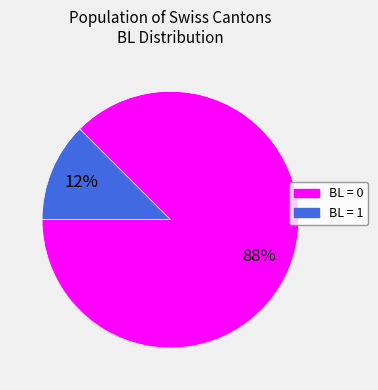

To the nearest percent, what is the average slice percentage?

50%